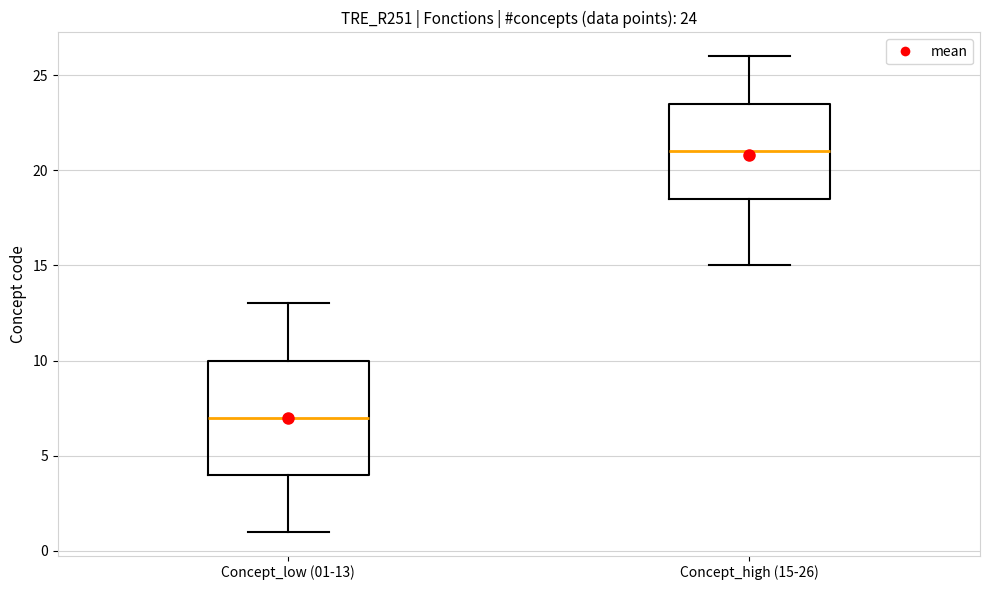

Which box has the highest median line?

Concept_high (15-26)